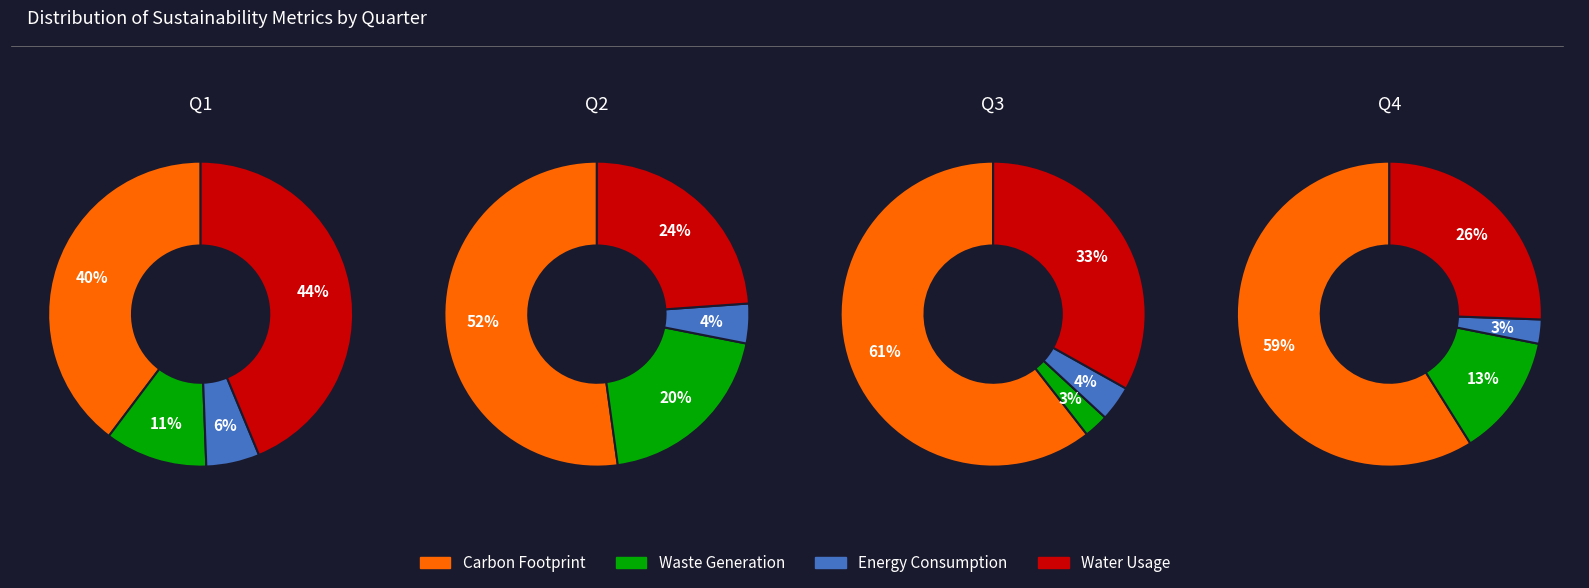

Is 0 the majority of the pie?

No